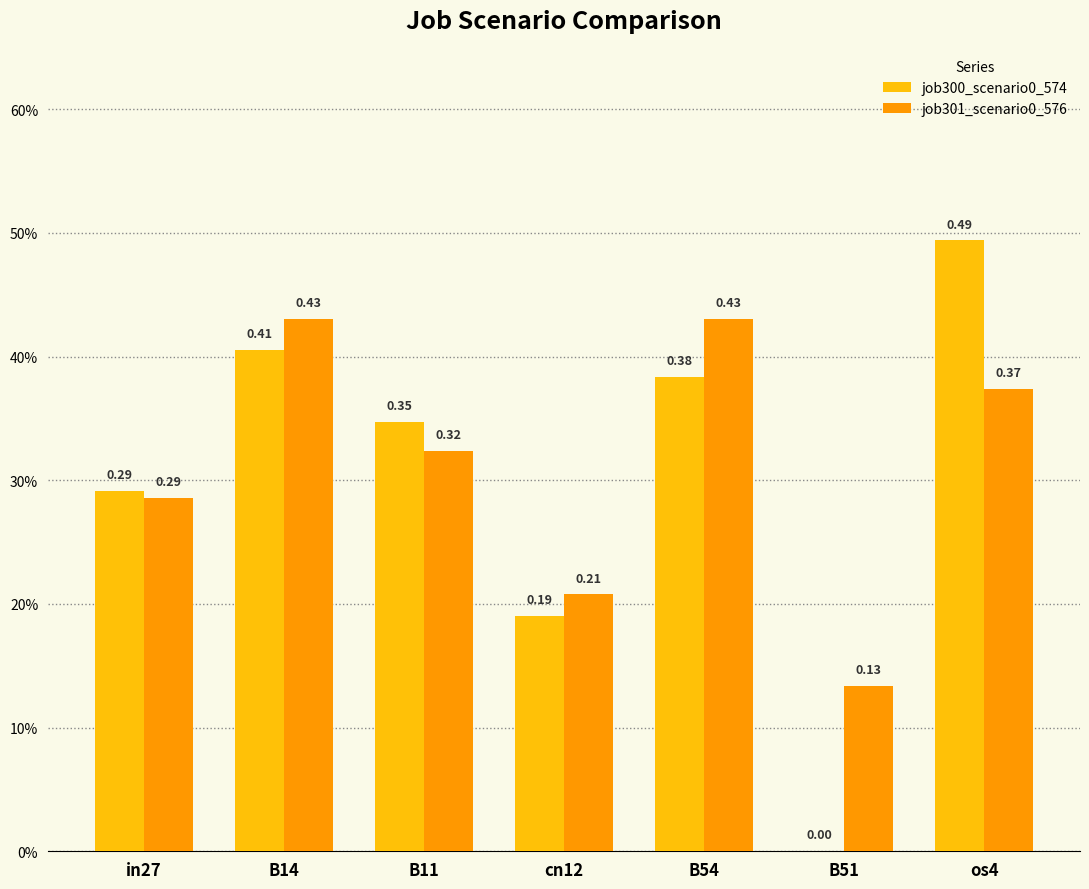

Rank the series by their maximum value, from highest to lowest.

job300_scenario0_574, job301_scenario0_576